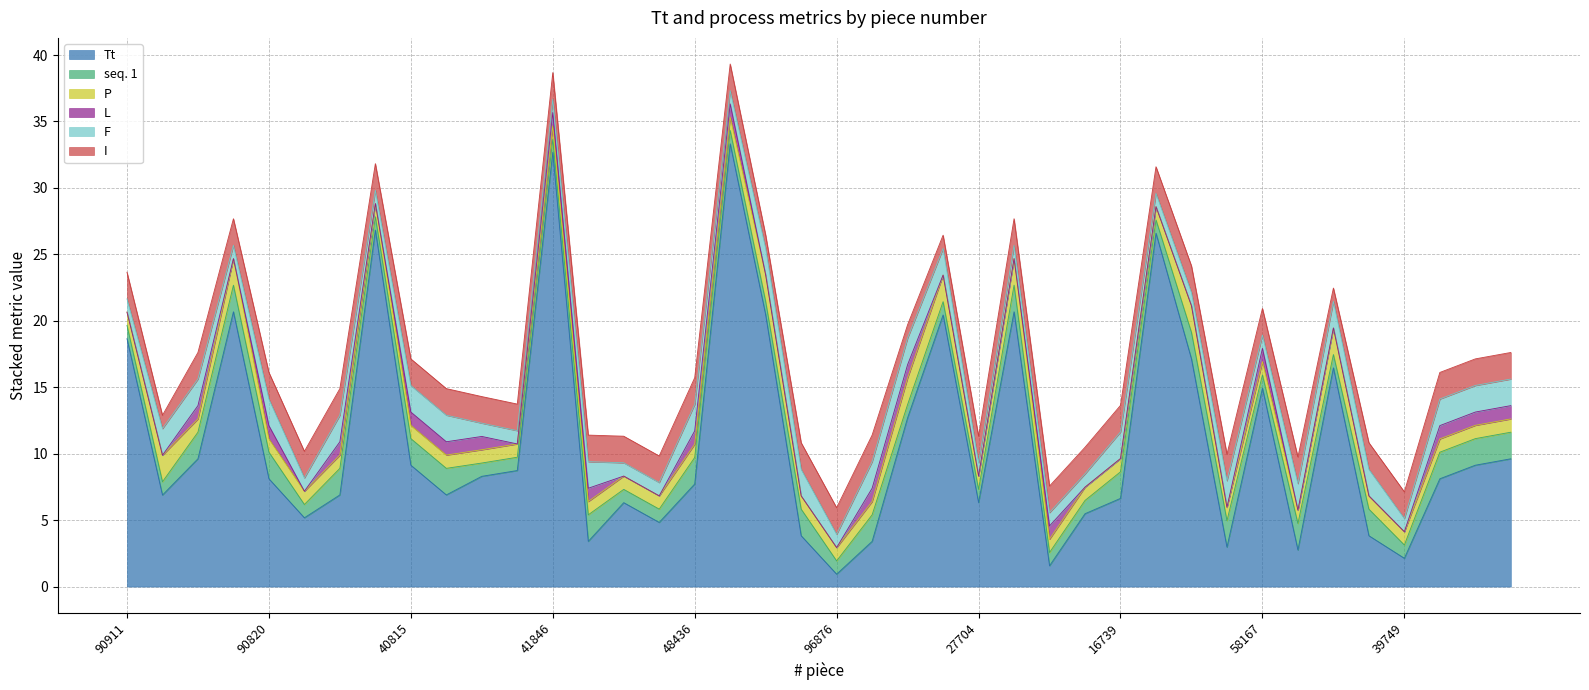

What is the label of the 13th point from the right?

85551